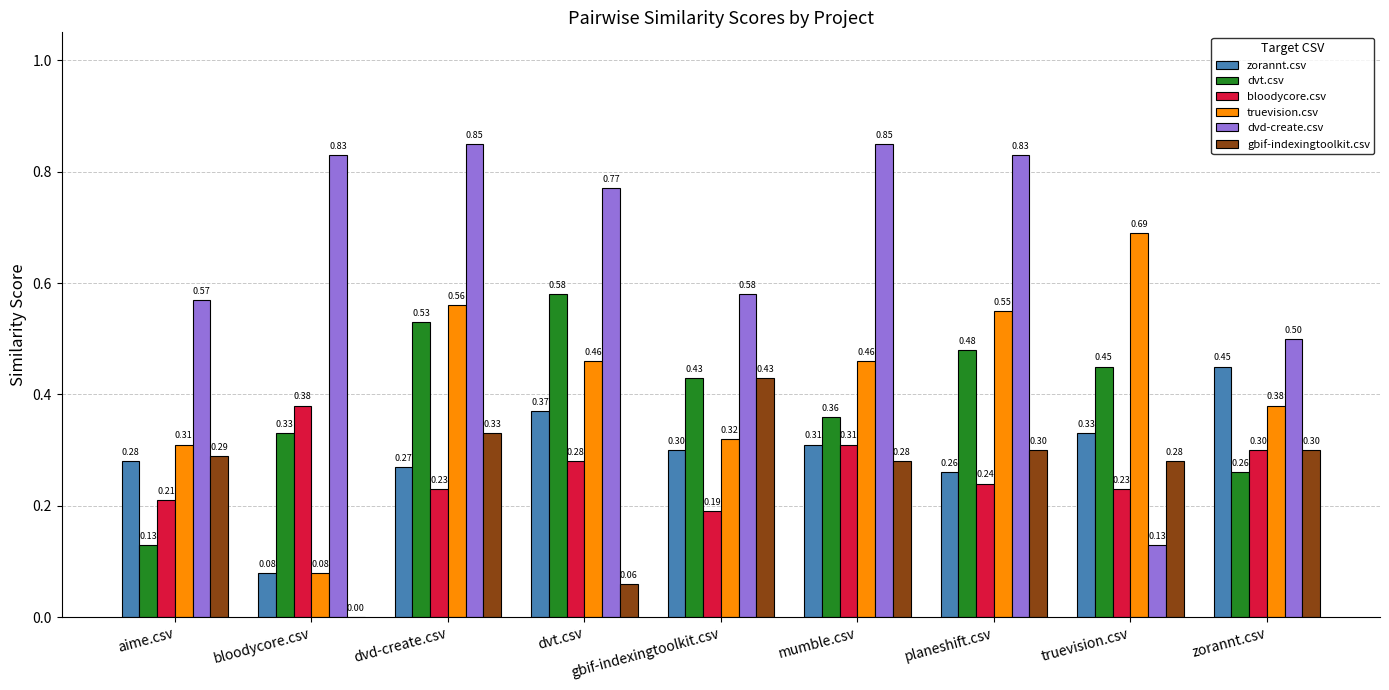

Count the number of data series in this chart.

6